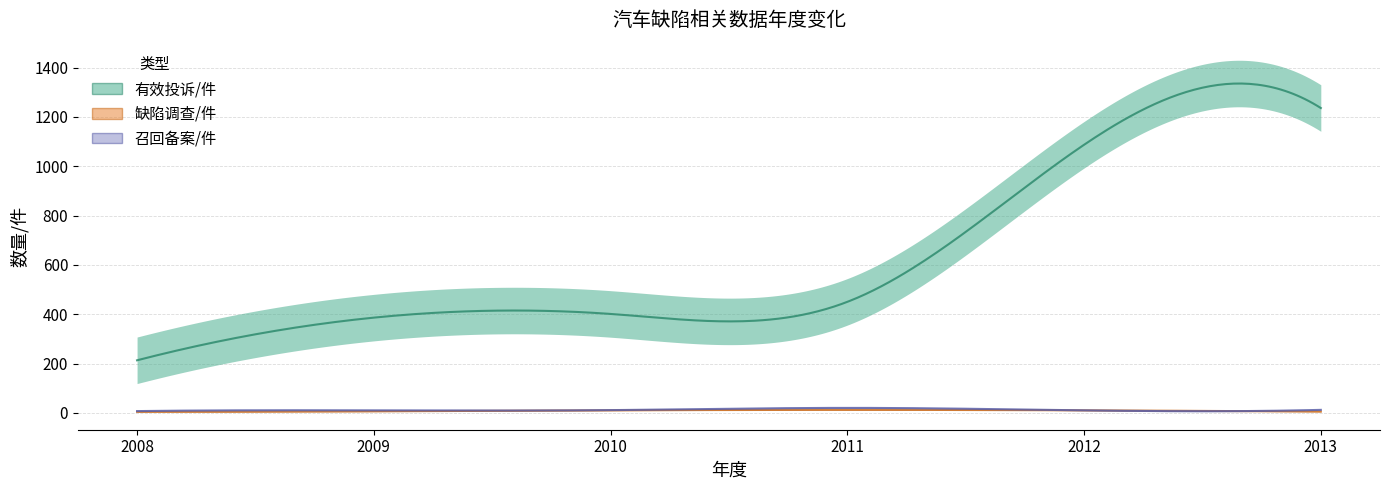

List the labels in order of 缺陷调查/件 value, smallest first.

2008, 2013, 2009, 2010, 2012, 2011